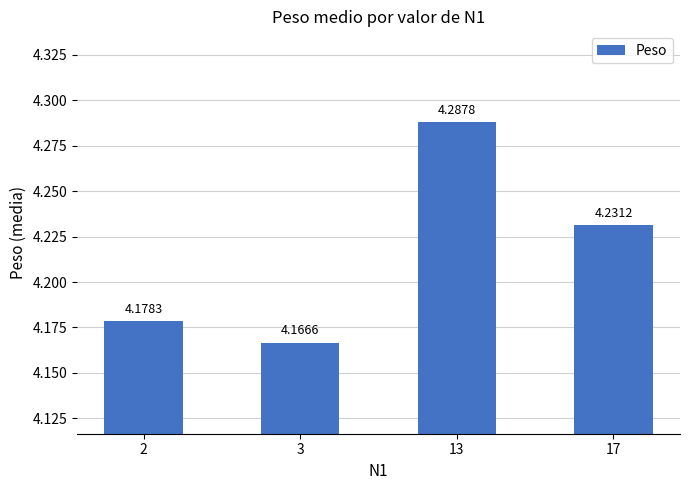

At which category does the chart reach its peak across all series?

13